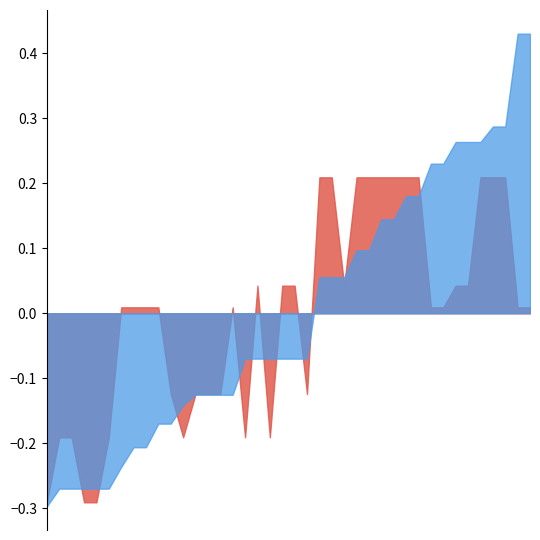

Count the Recall values in the range 0 to 1.

40